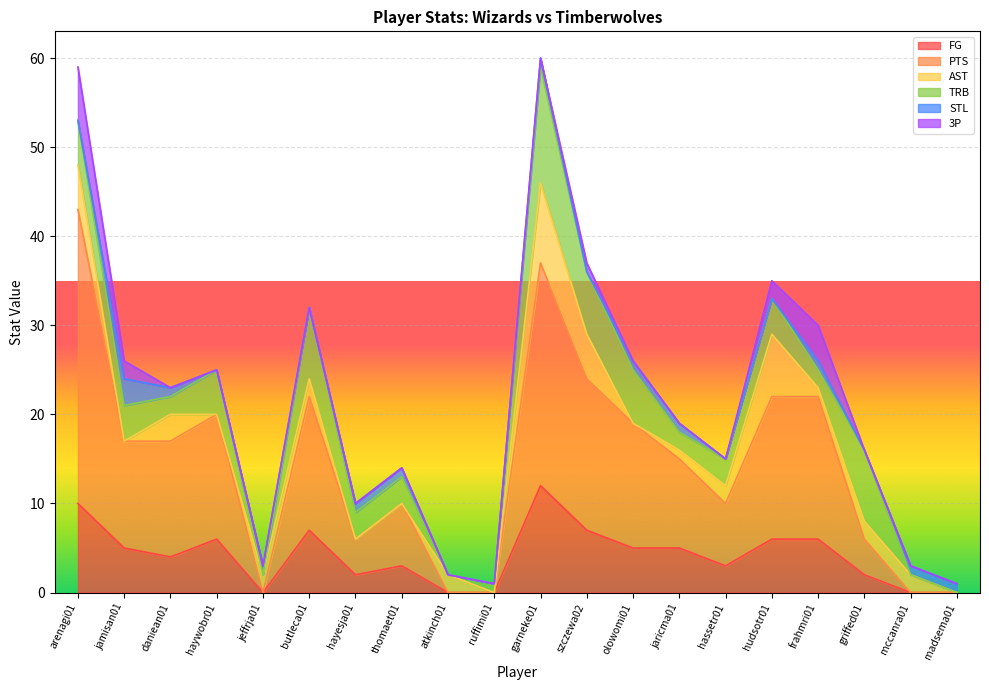

Count the number of data series in this chart.

6